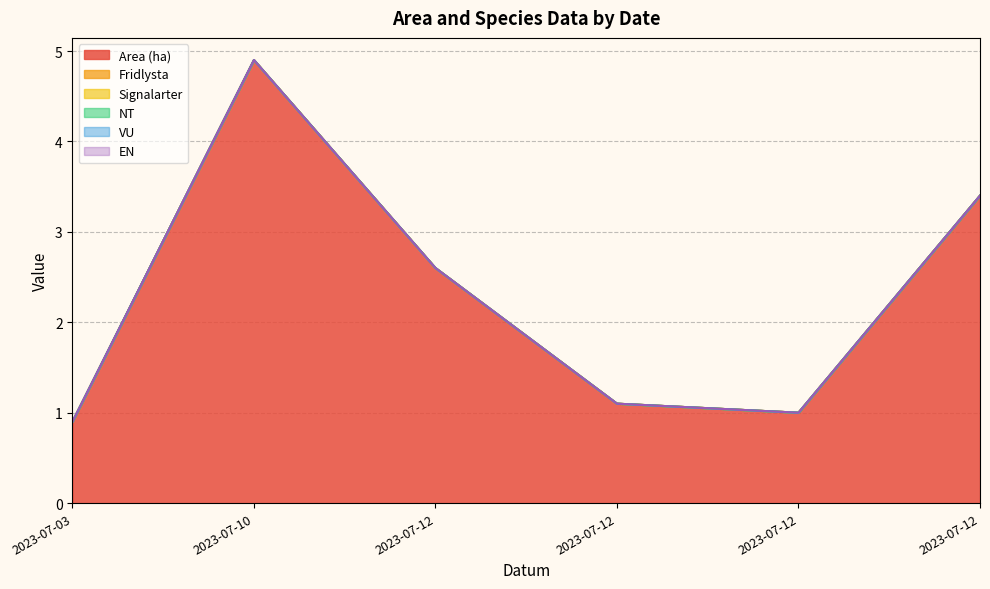

Between 2023-07-12 and 2023-07-12, which series saw the biggest shift?

Area (ha)